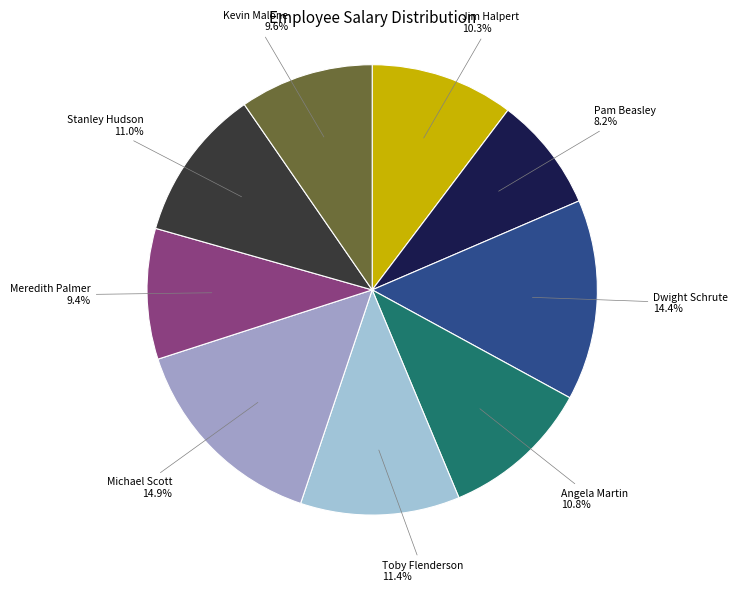

Rank the categories by value from highest to lowest.

Michael Scott, Dwight Schrute, Toby Flenderson, Stanley Hudson, Angela Martin, Jim Halpert, Kevin Malone, Meredith Palmer, Pam Beasley